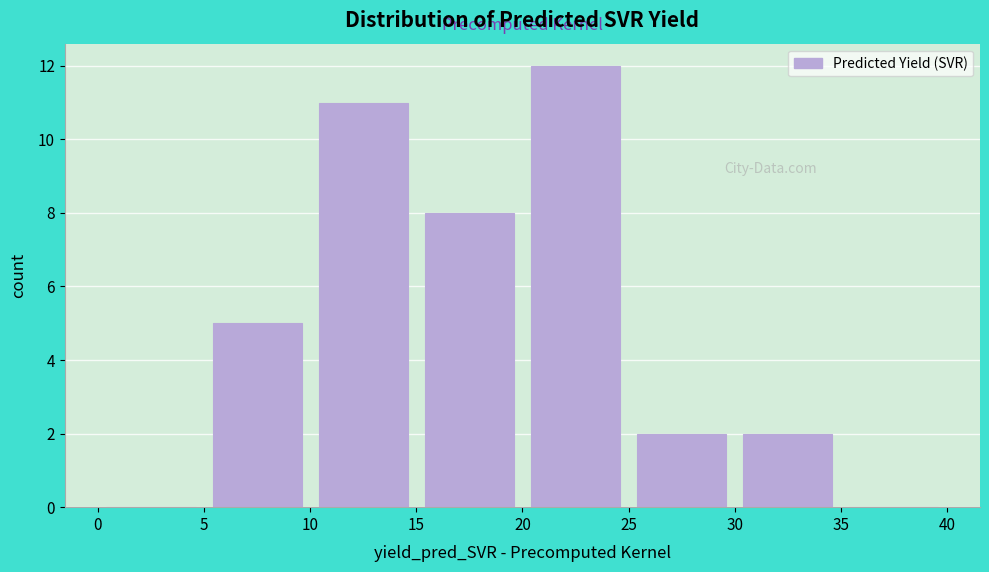

Reading left to right, list every bar in this chart as the range it spans on the x-axis followed by its height. The values are not printed on the chart, so give them approximately, as read against the axis.

0 to 5: 0
5 to 10: 5
10 to 15: 11
15 to 20: 8
20 to 25: 12
25 to 30: 2
30 to 35: 2
35 to 40: 0